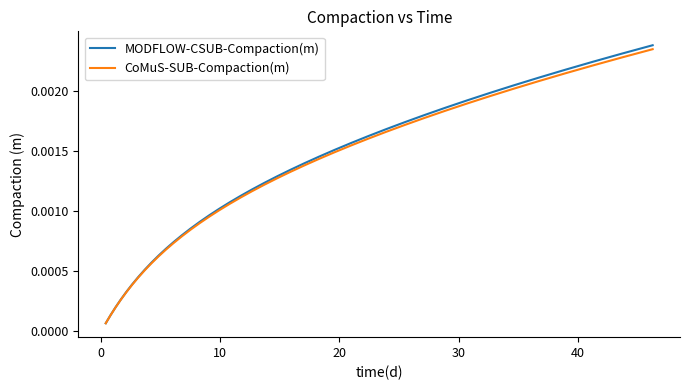

Which series has the largest range (max minus min)?

MODFLOW-CSUB-Compaction(m)